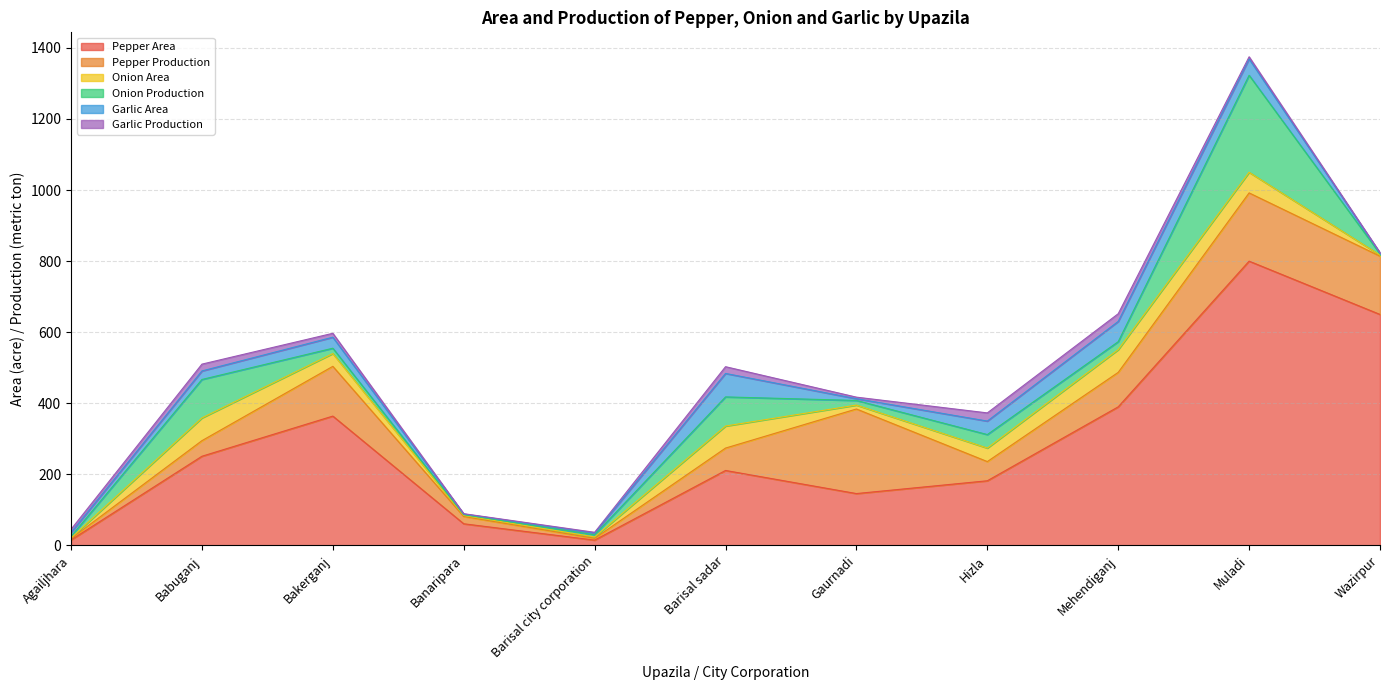

Between Babuganj and Banaripara, which series saw the biggest shift?

Pepper Area